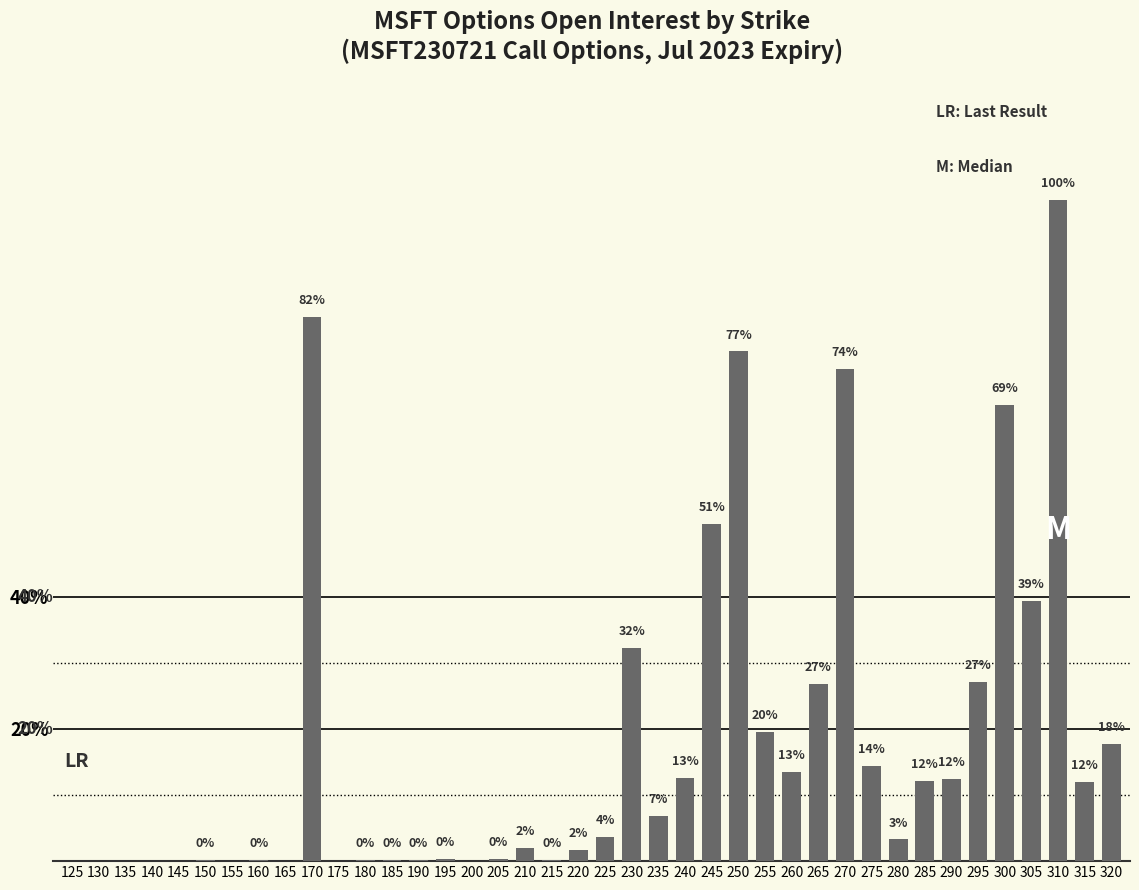

Are the bars horizontal?

No